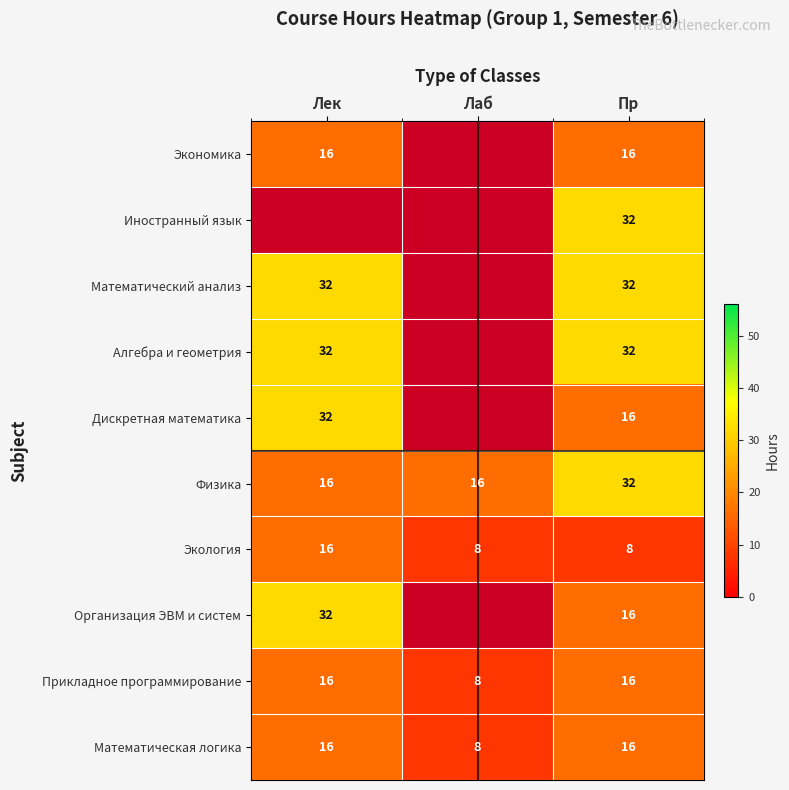

Which label corresponds to the smallest value in the chart?

Лаб